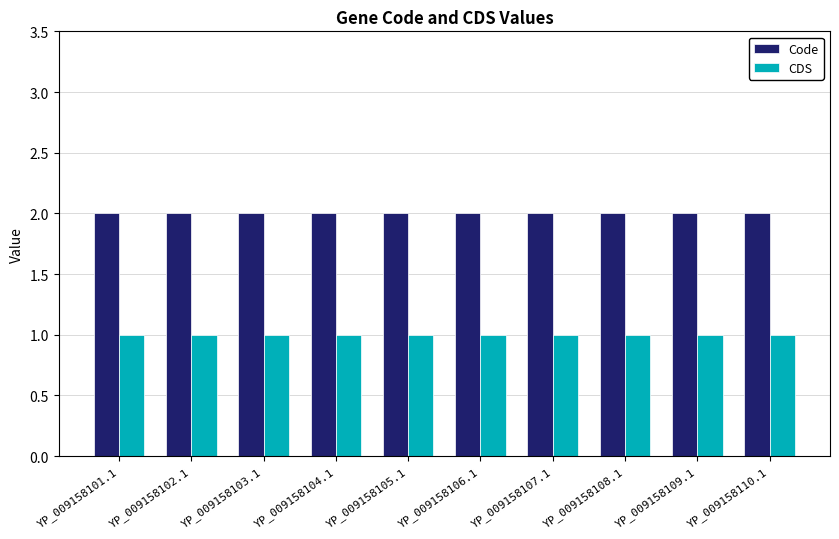

The value of Code at YP_009158106.1 is 1. True or false?

False